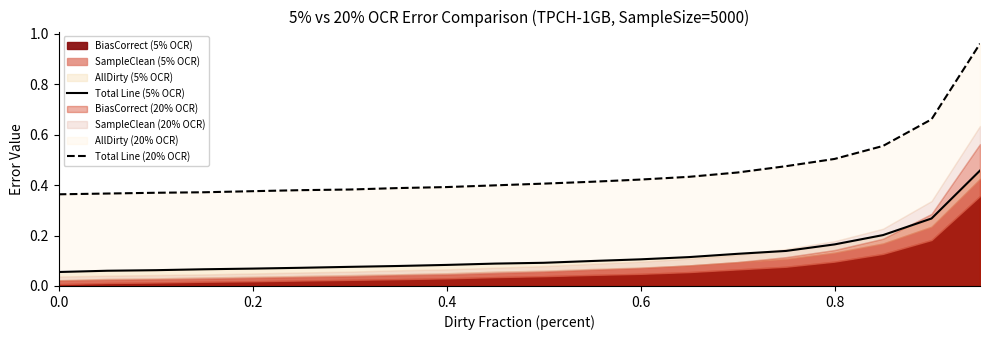

What is the minimum value shown in the chart?

0.1